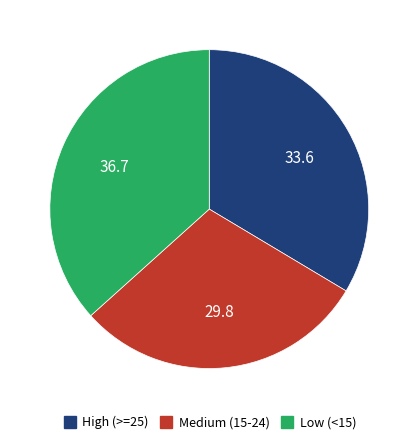

Is there any slice that represents more than half of the pie?

No